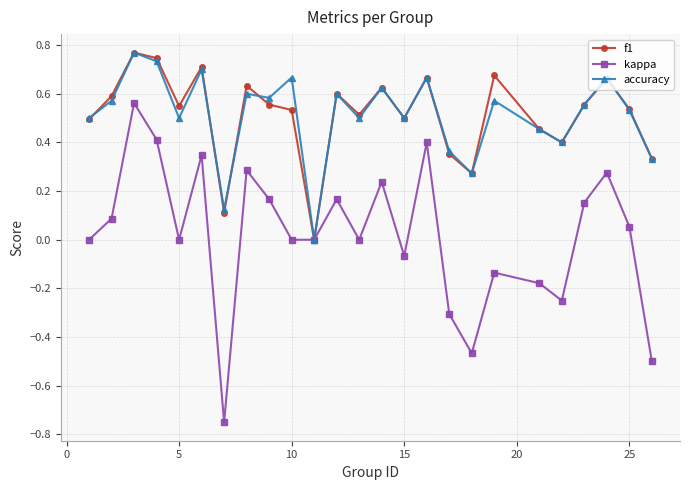

True or false: f1 has more than 1 interior local peaks.

True